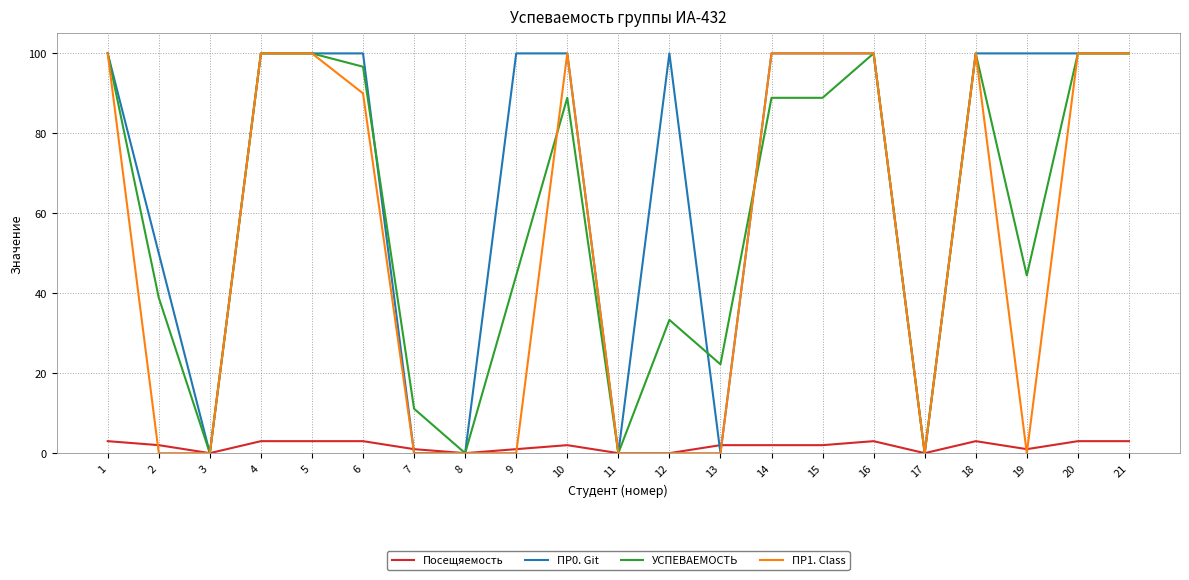

Reading left to right, transcribe all the data shown in this chart.

Посещяемость: 3.0	2.0	0.0	3.0	3.0	3.0	1.0	0.0	1.0	2.0	0.0	0.0	2.0	2.0	2.0	3.0	0.0	3.0	1.0	3.0	3.0
ПР0. Git: 100.0	50.0	0.0	100.0	100.0	100.0	0.0	0.0	100.0	100.0	0.0	100.0	0.0	100.0	100.0	100.0	0.0	100.0	100.0	100.0	100.0
УСПЕВАЕМОСТЬ: 100.0	38.9	0.0	100.0	100.0	96.7	11.1	0.0	44.4	88.9	0.0	33.3	22.2	88.9	88.9	100.0	0.0	100.0	44.4	100.0	100.0
ПР1. Class: 100.0	0.0	0.0	100.0	100.0	90.0	0.0	0.0	0.0	100.0	0.0	0.0	0.0	100.0	100.0	100.0	0.0	100.0	0.0	100.0	100.0